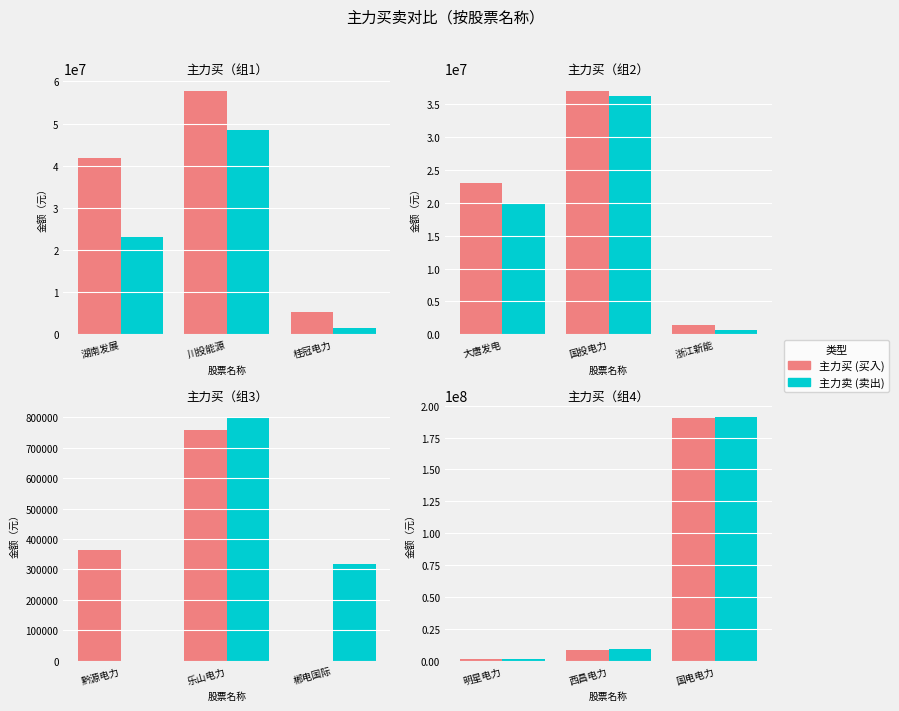

Where is 主力买 nearest to the value 95589481?

西昌电力